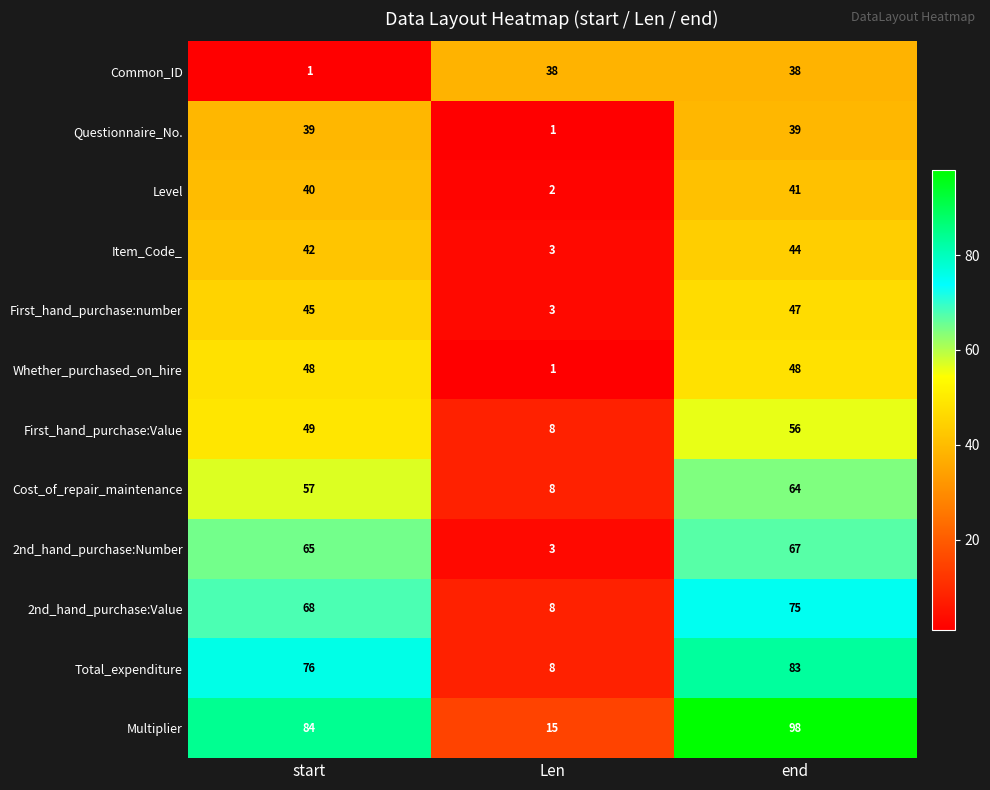

Between start and Len, which series saw the biggest shift?

Multiplier